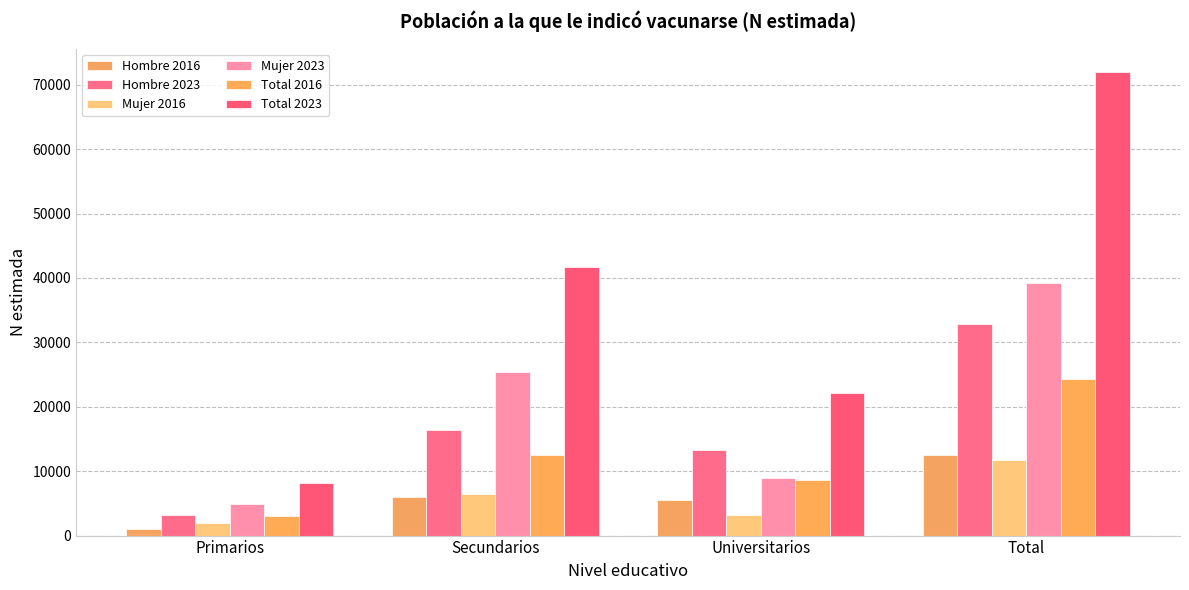

Is it true that Total 2016 equals 16495 at Secundarios?

False